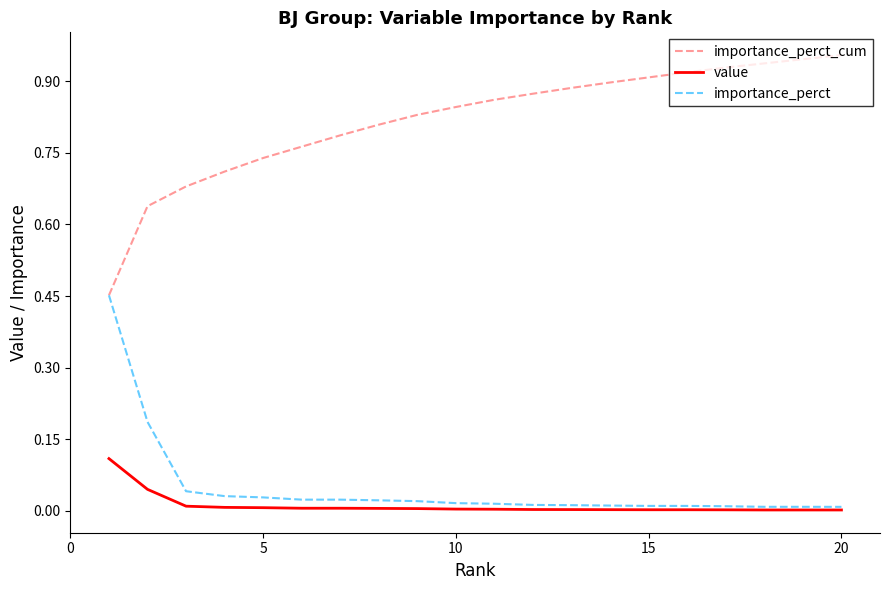

Which series has the largest total across all categories?

importance_perct_cum